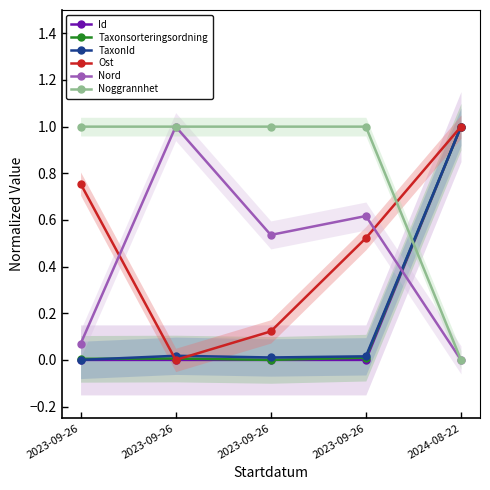

Reading left to right, list all the values displayed in this chart.

Id: 2023-09-26=0.0	2023-09-26=0.0	2023-09-26=0.0	2023-09-26=0.0	2024-08-22=1.0
Taxonsorteringsordning: 2023-09-26=0.0	2023-09-26=0.0	2023-09-26=0.0	2023-09-26=0.0	2024-08-22=1.0
TaxonId: 2023-09-26=0.0	2023-09-26=0.0	2023-09-26=0.0	2023-09-26=0.0	2024-08-22=1.0
Ost: 2023-09-26=0.8	2023-09-26=0.0	2023-09-26=0.1	2023-09-26=0.5	2024-08-22=1.0
Nord: 2023-09-26=0.1	2023-09-26=1.0	2023-09-26=0.5	2023-09-26=0.6	2024-08-22=0.0
Noggrannhet: 2023-09-26=1.0	2023-09-26=1.0	2023-09-26=1.0	2023-09-26=1.0	2024-08-22=0.0